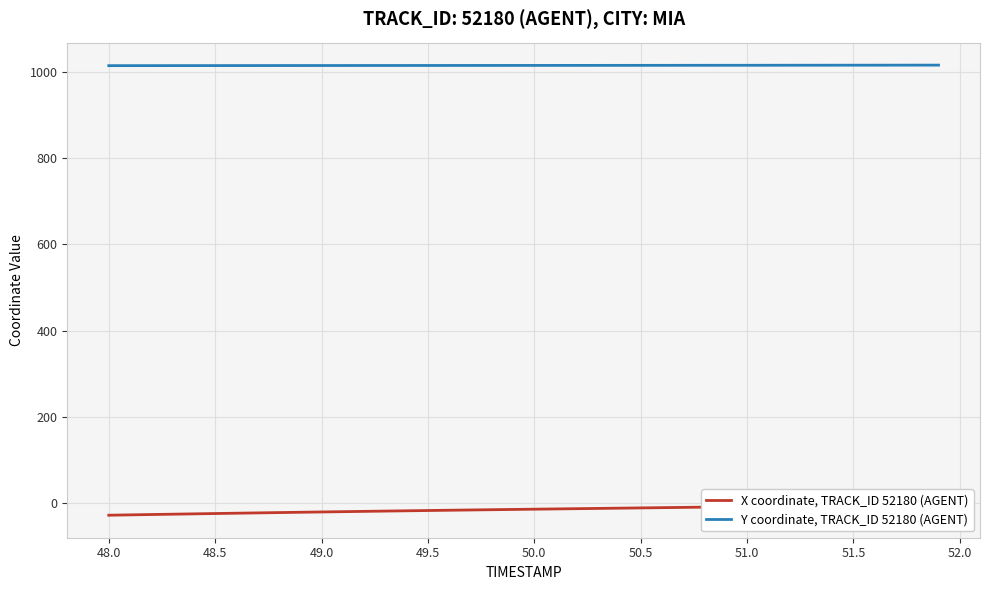

How many values in the X coordinate, TRACK_ID 52180 (AGENT) series are below -13?

22